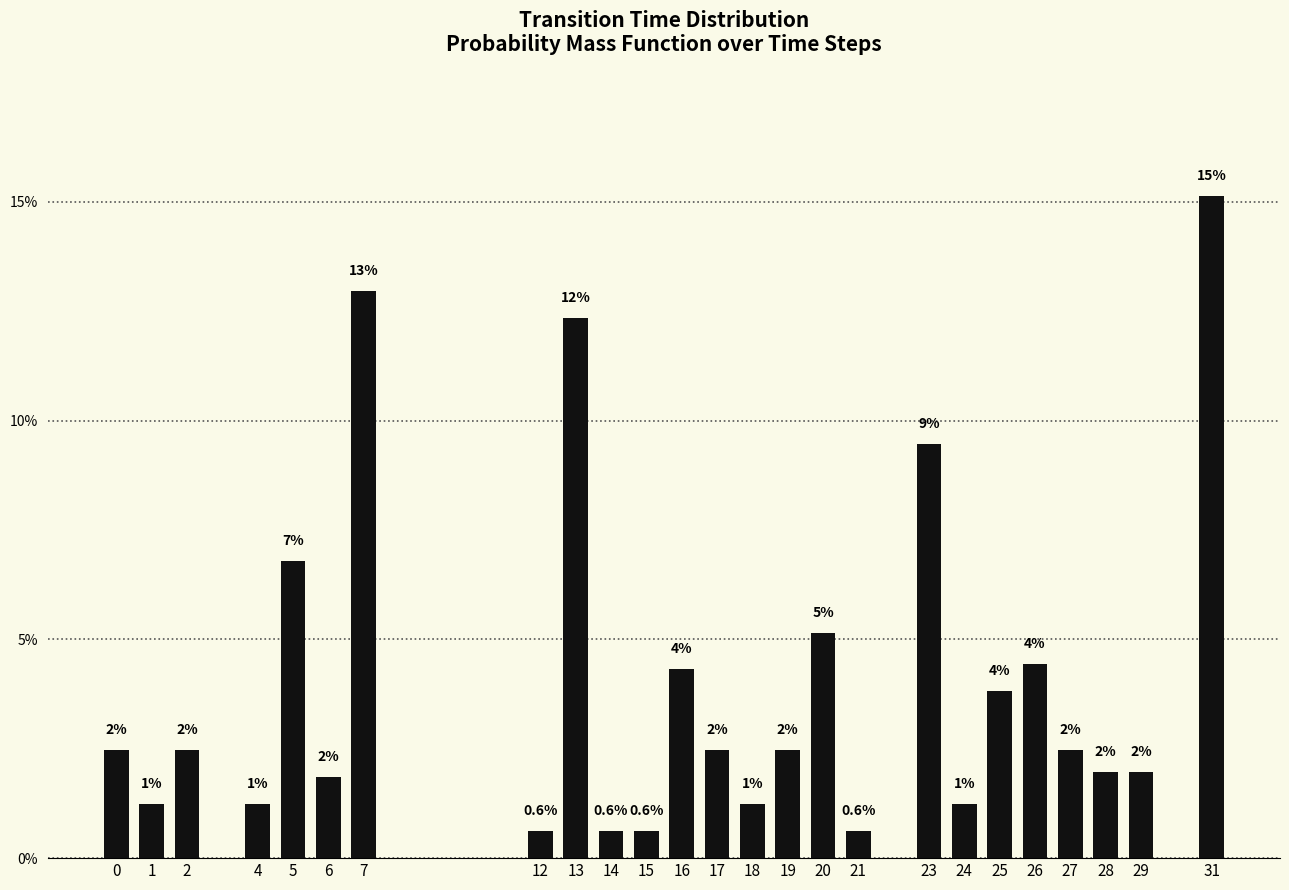

Does the chart contain any negative values?

No